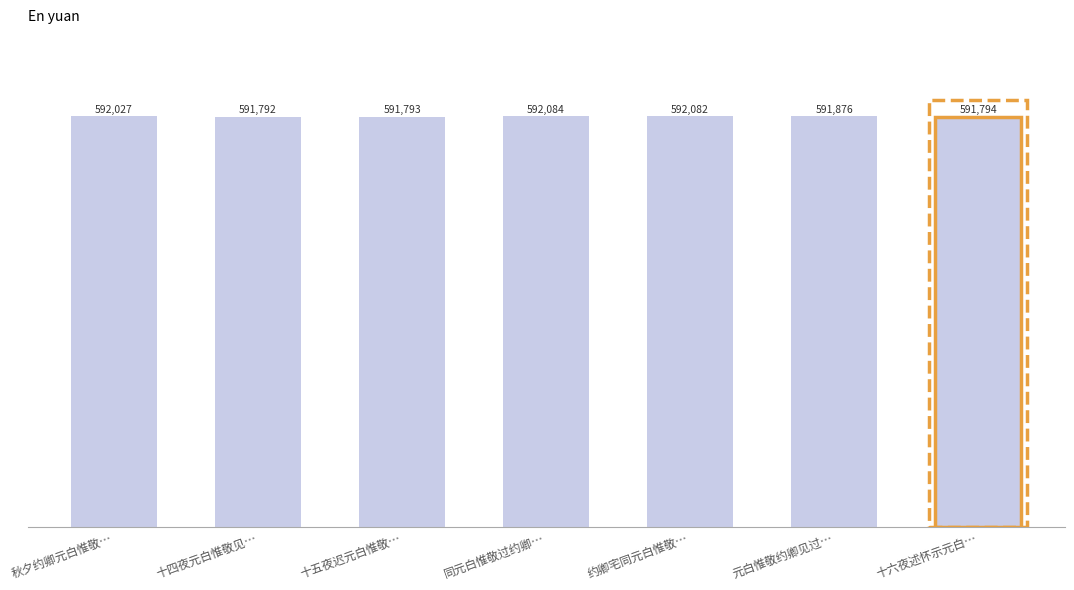

Rank the categories by value from lowest to highest.

十四夜元白惟敬见…, 十五夜迟元白惟敬…, 十六夜述怀示元白…, 元白惟敬约卿见过…, 秋夕约卿元白惟敬…, 约卿宅同元白惟敬…, 同元白惟敬过约卿…